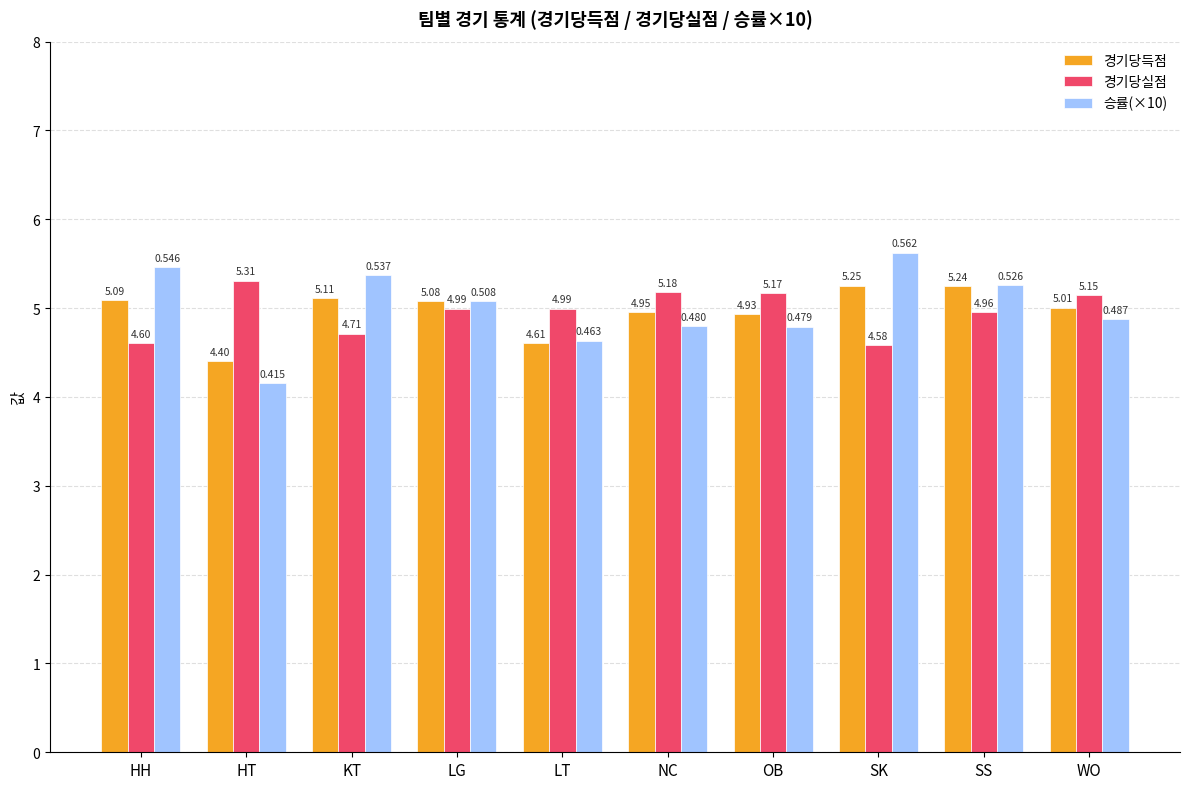

What is the difference between the second highest and second lowest values in the 경기당득점 series?

0.6